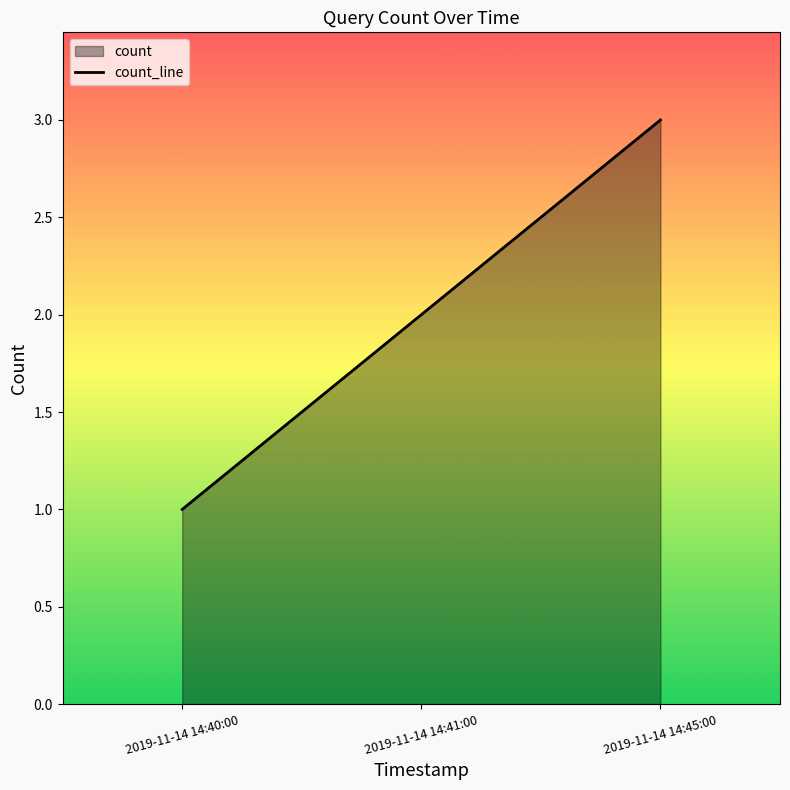

What is the difference between the values at 2019-11-14 14:40:00 and 2019-11-14 14:45:00?

2